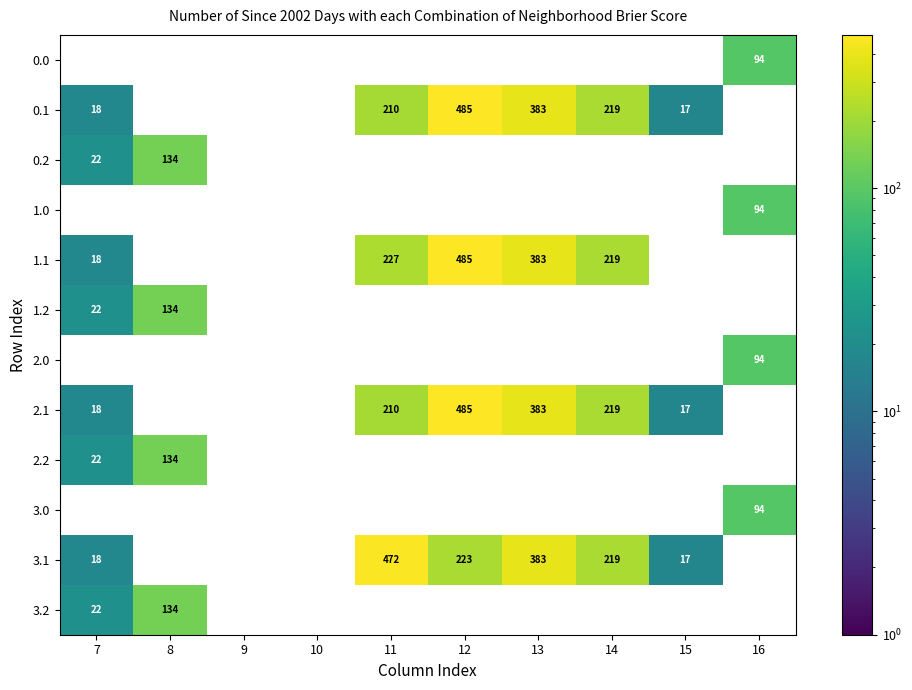

Which series changed the most between 7 and 11?

3.1